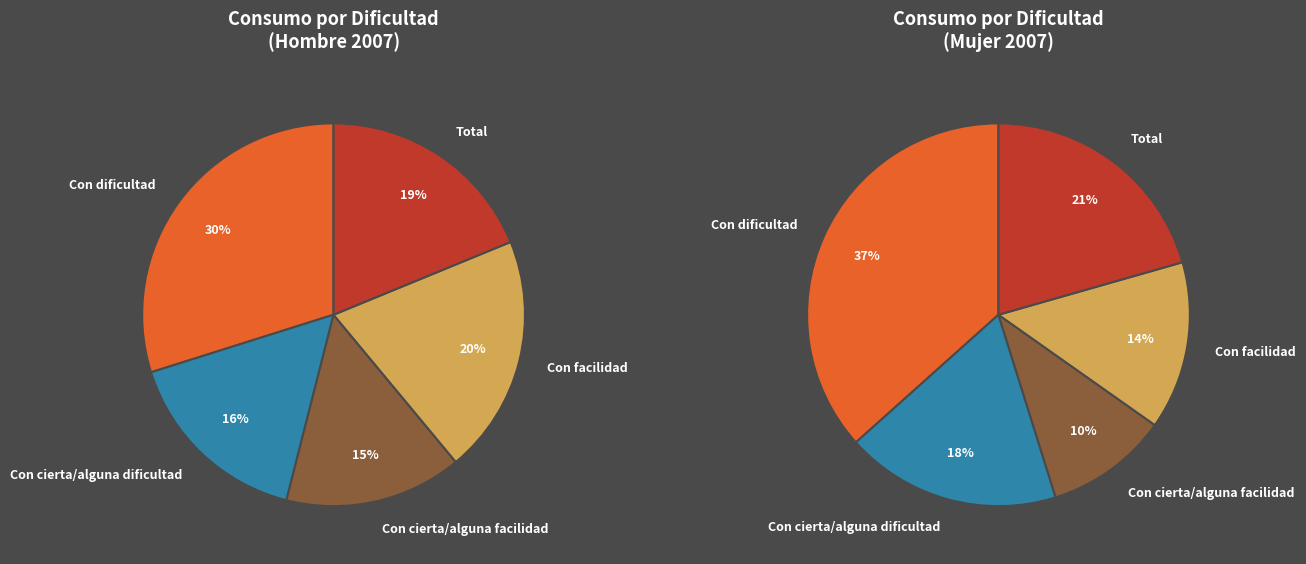

Does Con facilidad represent more than half of the total?

No